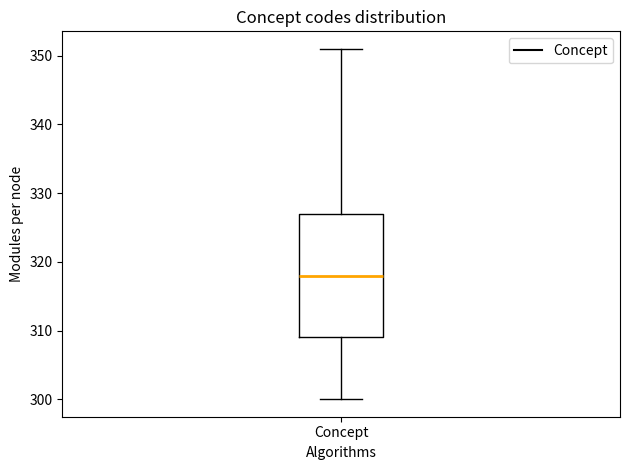

Transcribe this box plot: give where the median line is, the range the box spans, and where the two whiskers end, as read against the y-axis. The values are not printed on the chart, so give them approximately, as read against the axis.

median 318, box 309 to 327, whiskers 300 to 351